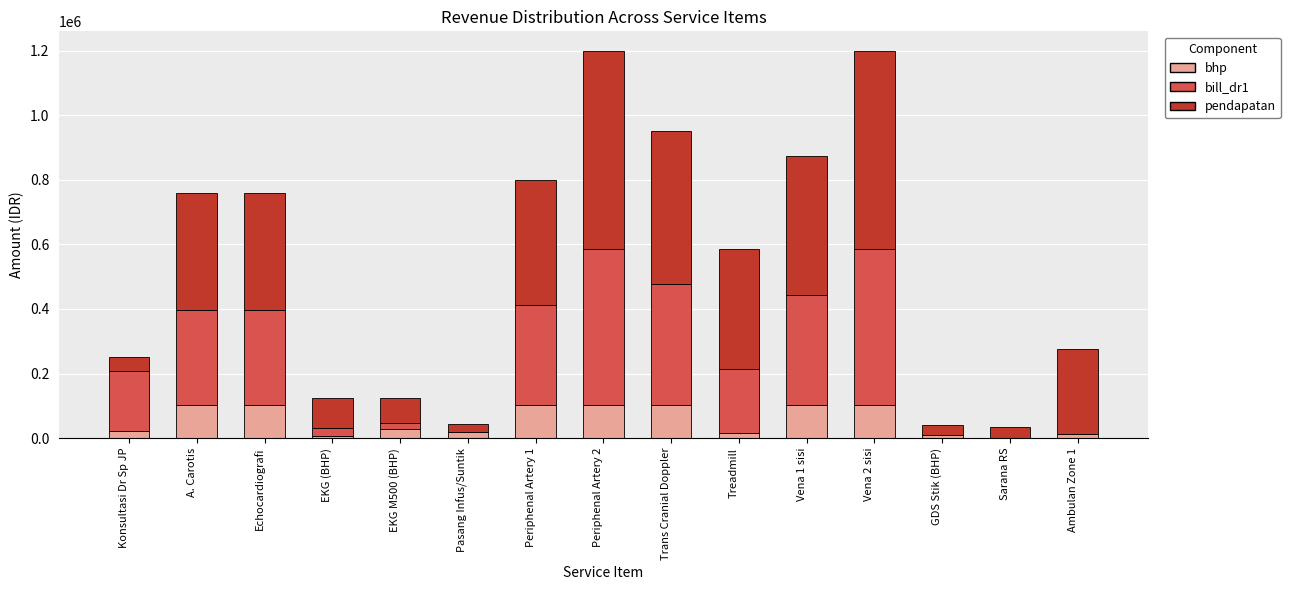

The value of bhp at A. Carotis is 101474.2. True or false?

True